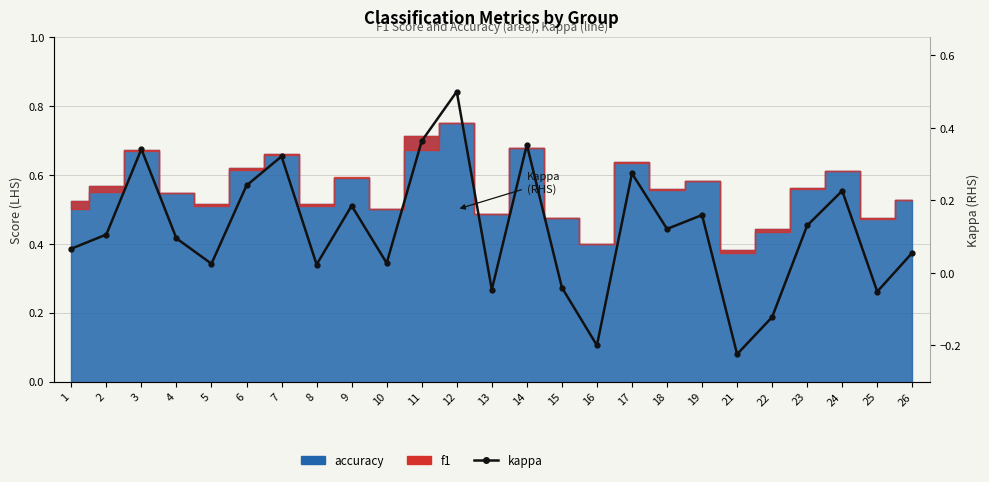

How many values exceed 0?

19